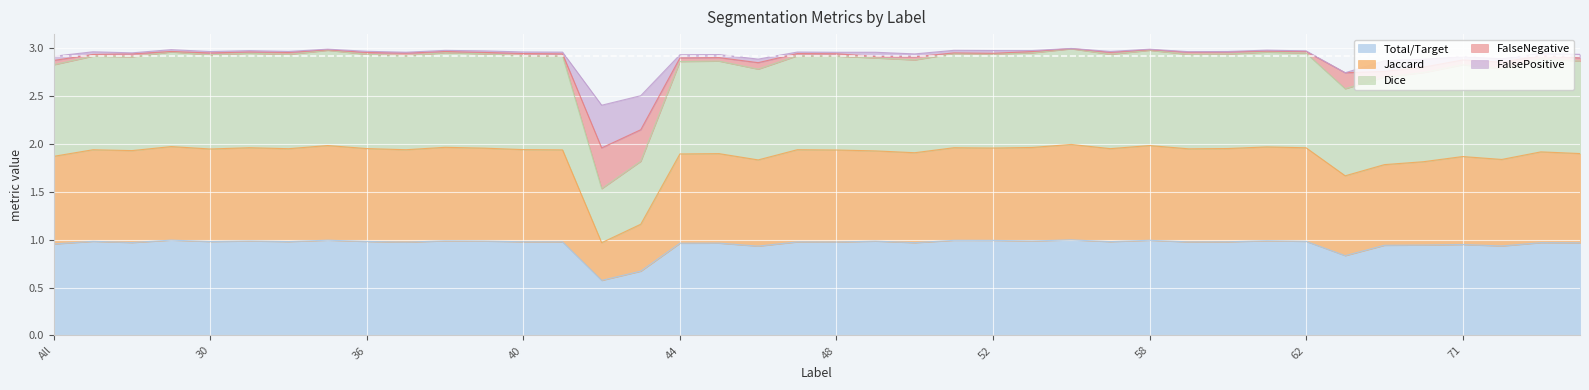

How many interior local valleys does the FalseNegative series have?

13